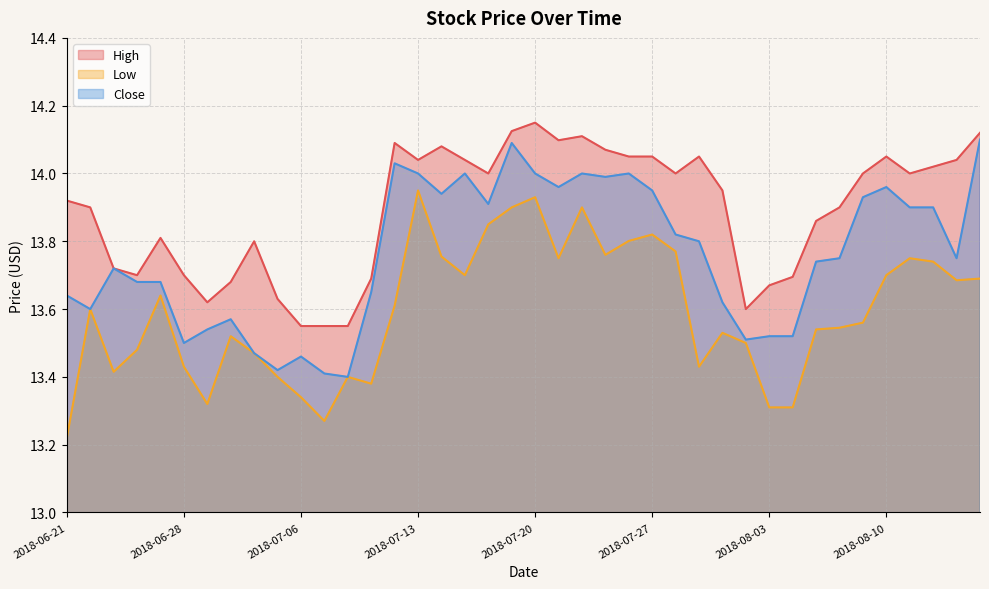

At which label does High first exceed 14?

2018-07-12